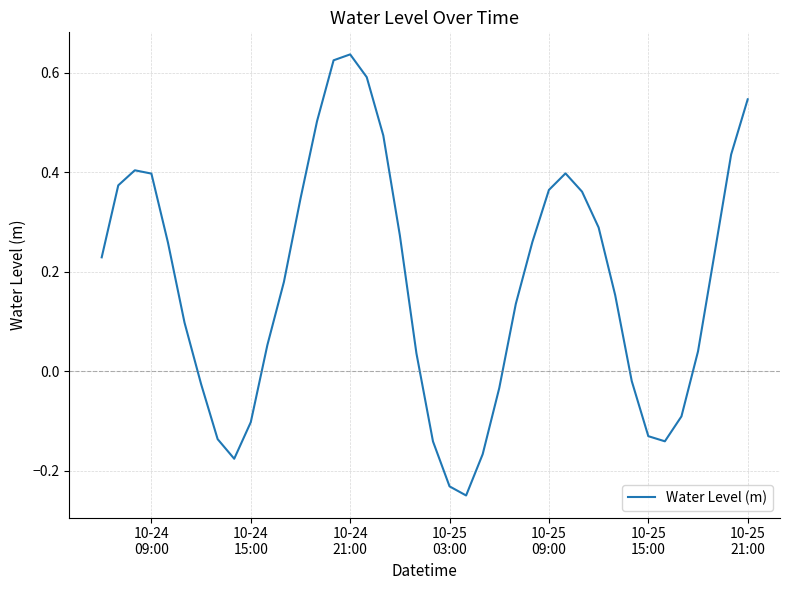

What is the difference between the maximum and minimum values?

0.9